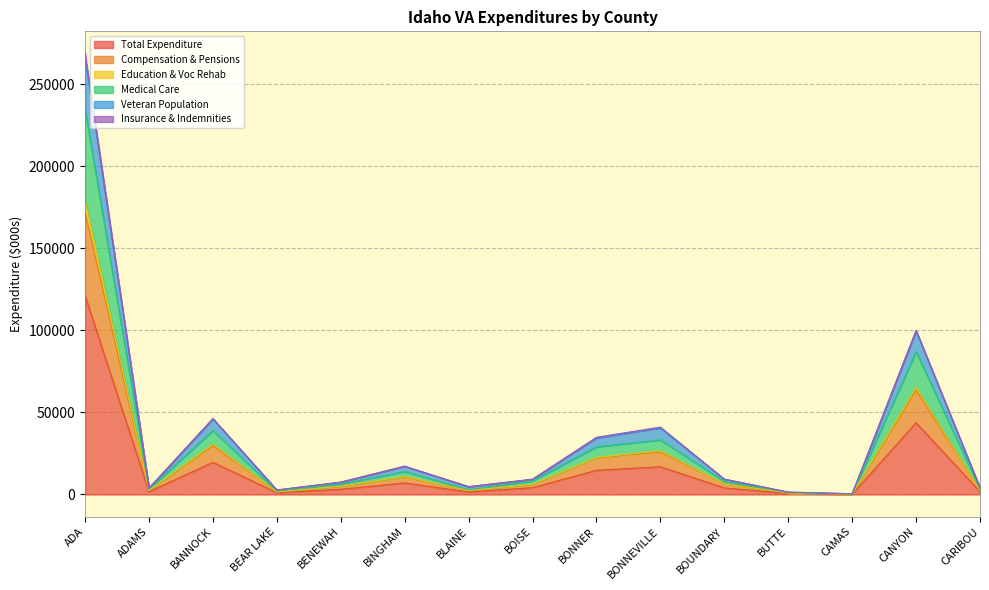

What is the label of the 4th point from the right?

BUTTE